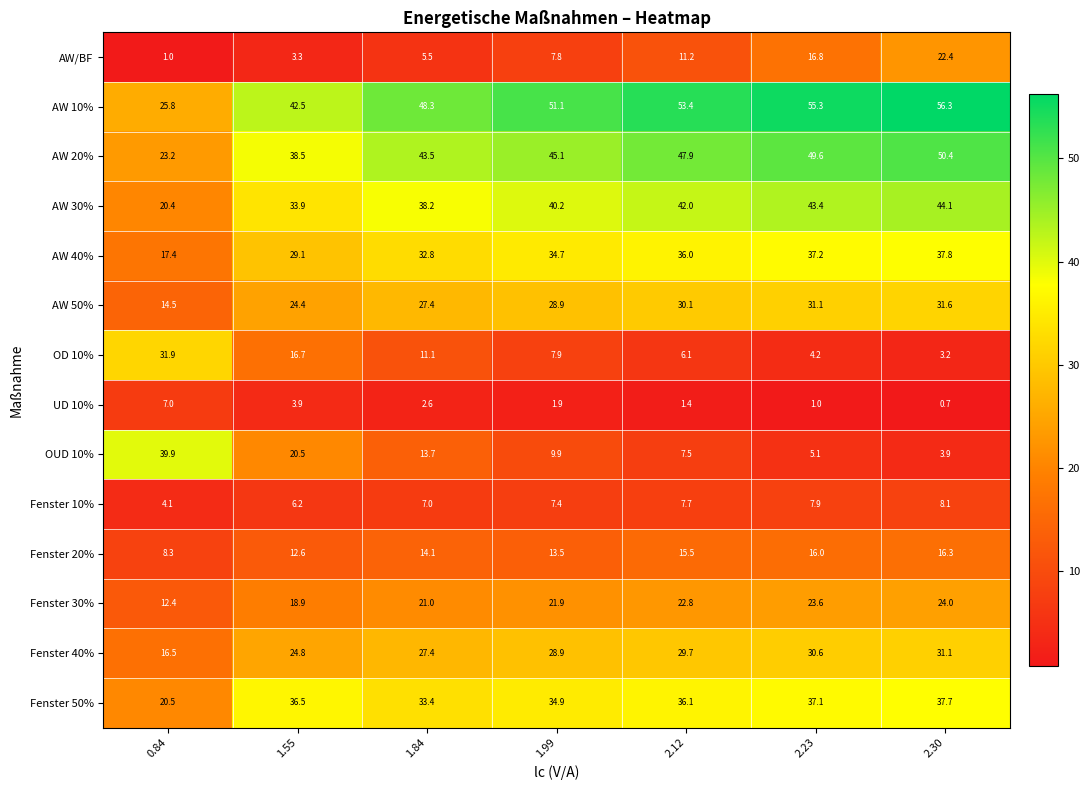

List the series in order of their peak value, highest first.

AW 10%, AW 20%, AW 30%, OUD 10%, AW 40%, Fenster 50%, OD 10%, AW 50%, Fenster 40%, Fenster 30%, AW/BF, Fenster 20%, Fenster 10%, UD 10%